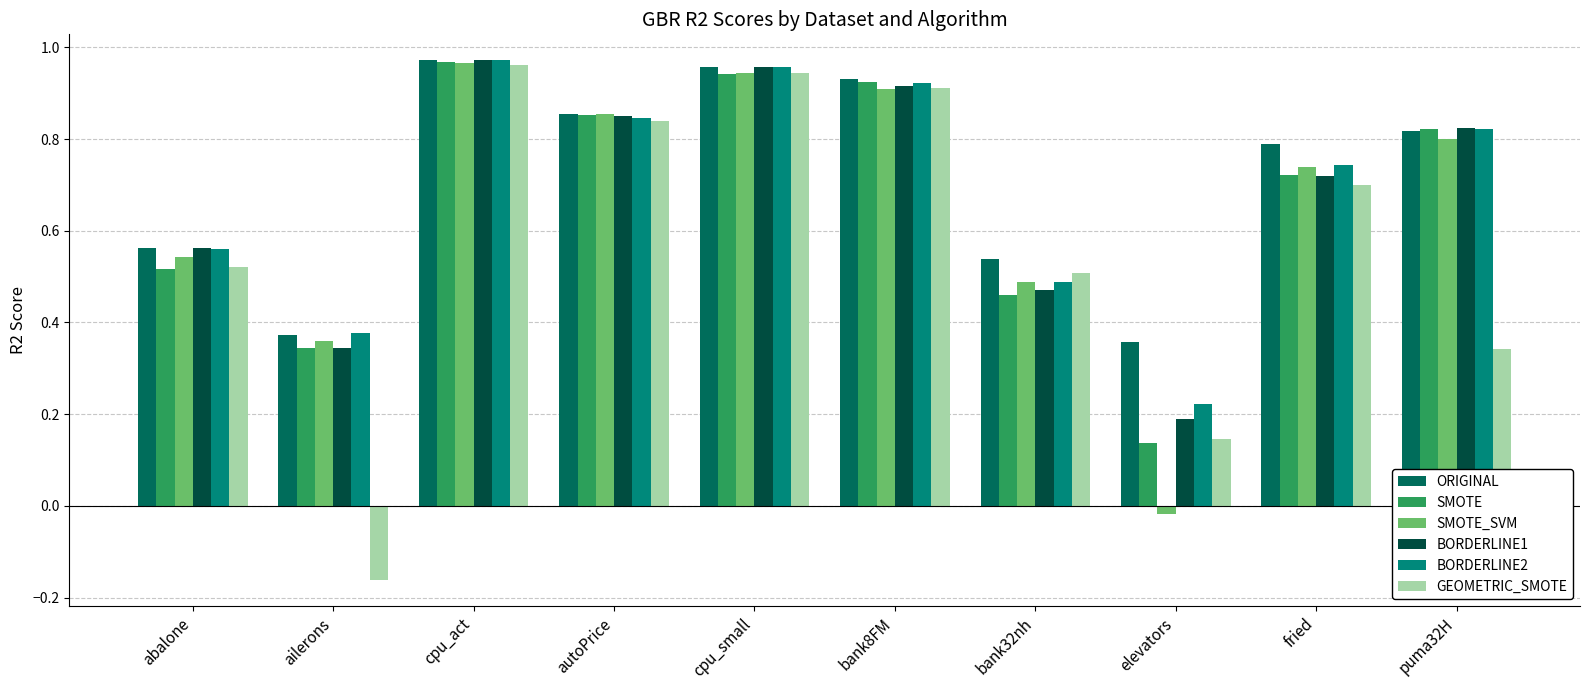

True or false: GEOMETRIC_SMOTE has a value of 1.3 at cpu_act.

False